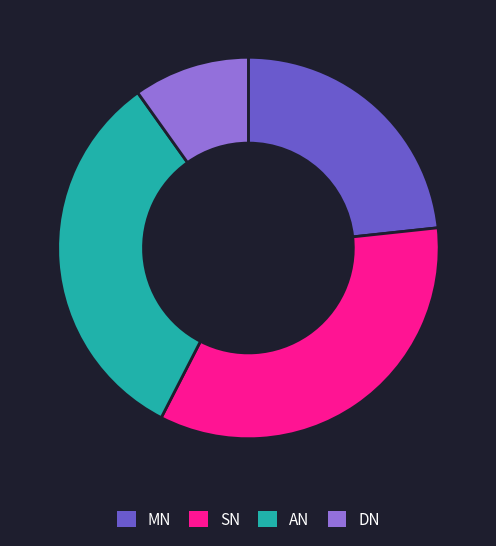

How many slices are in this pie chart?

4